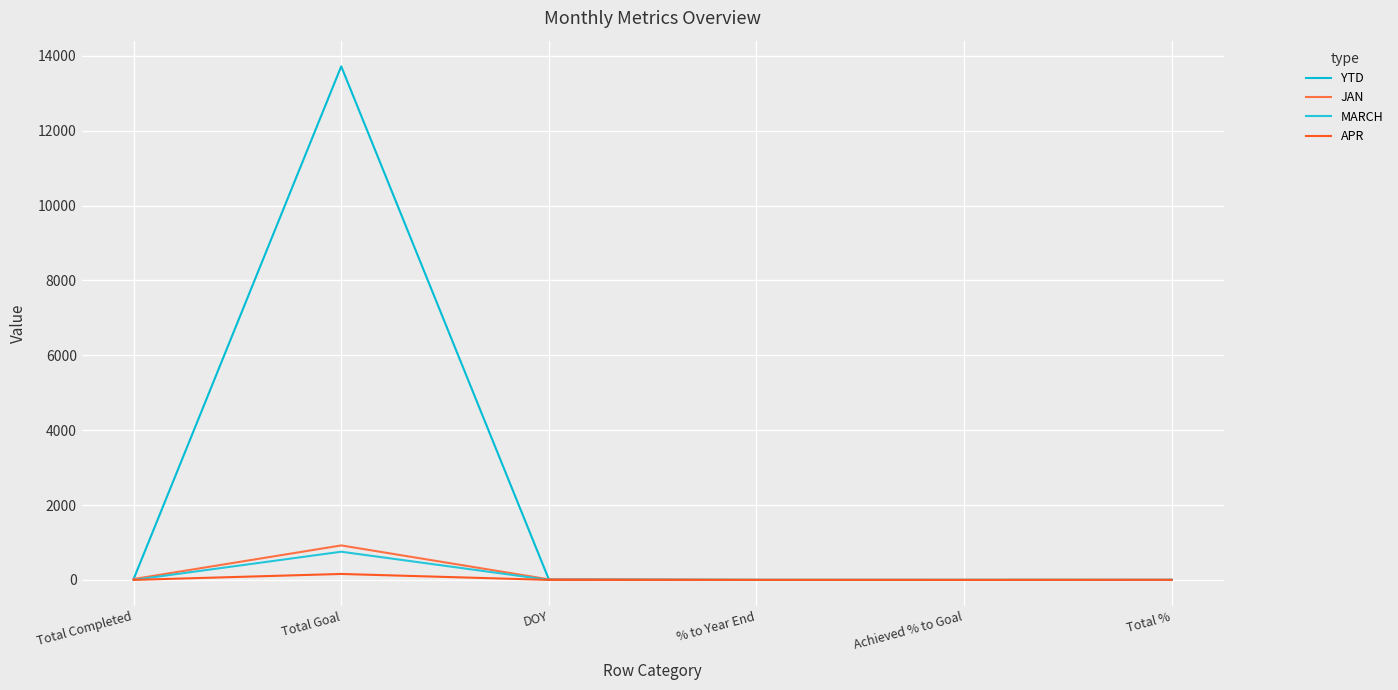

The MARCH series shows 0.0 at Achieved % to Goal. True or false?

True